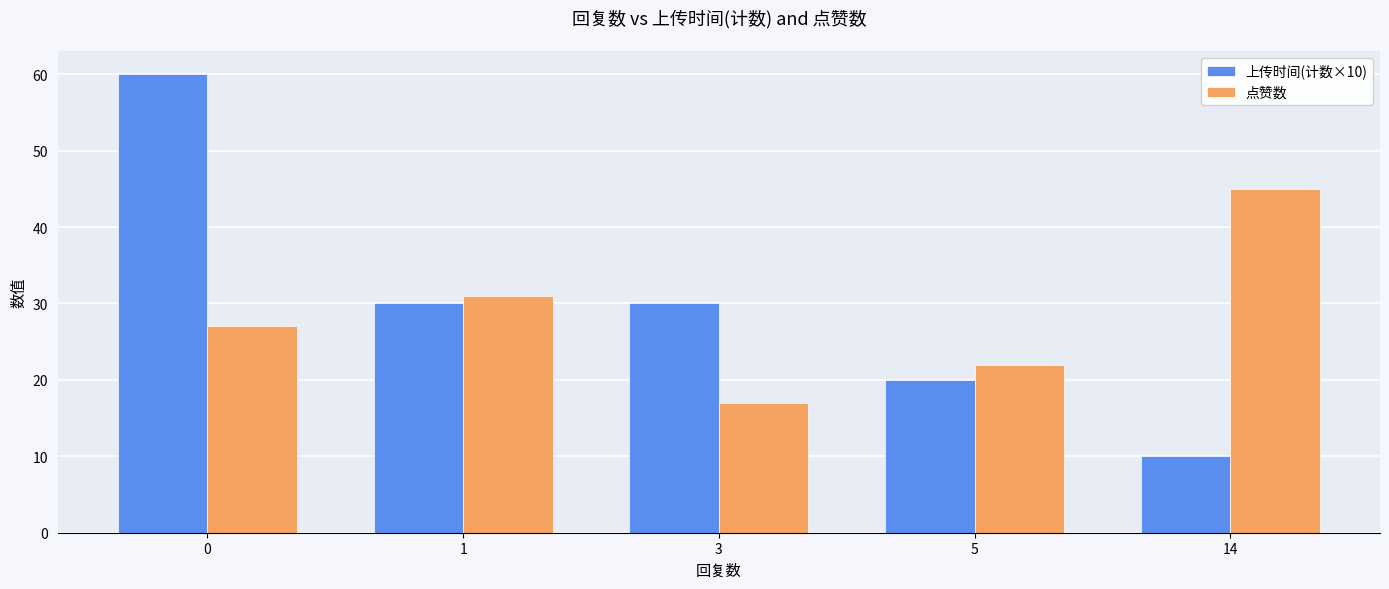

Which series has the largest total across all categories?

上传时间(计数×10)